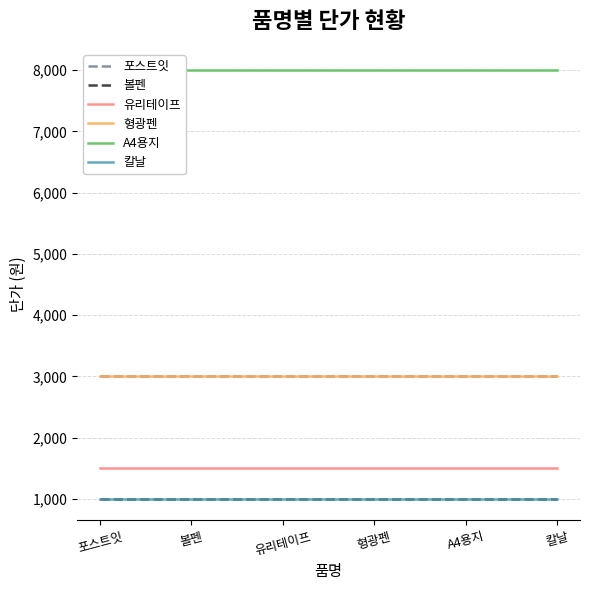

What is the total value across all series at 형광펜?

17500